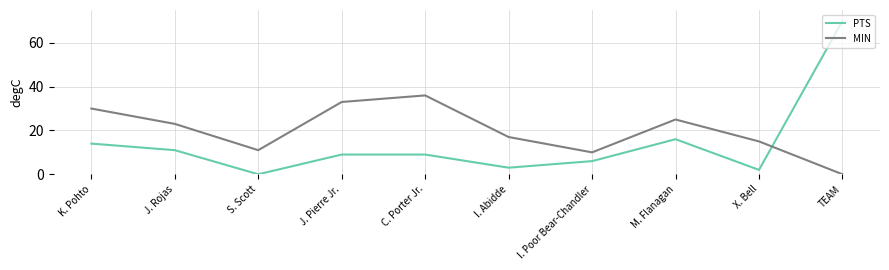

Which series has the widest spread of values?

PTS